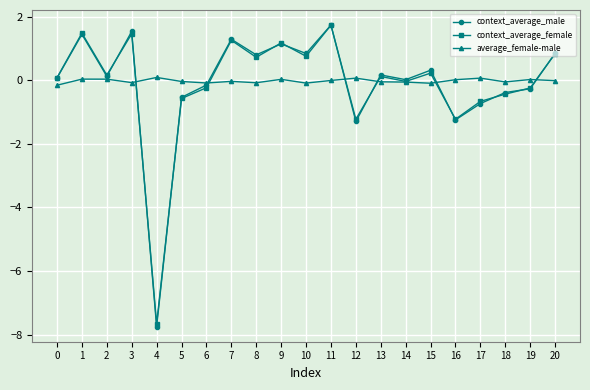

How many lines are shown in the chart?

3